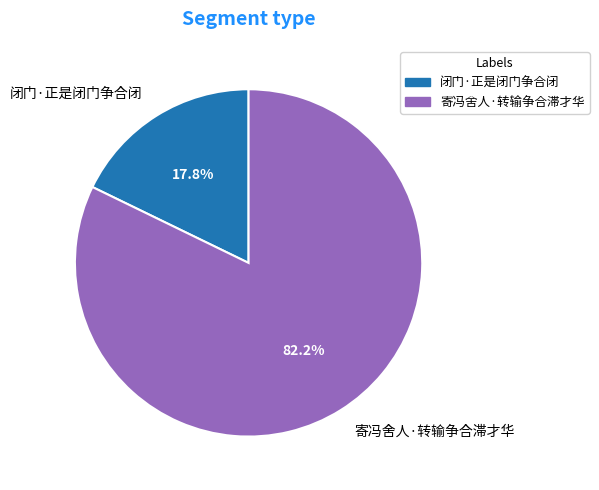

What is the smallest slice in the pie chart?

闭门·正是闭门争合闭